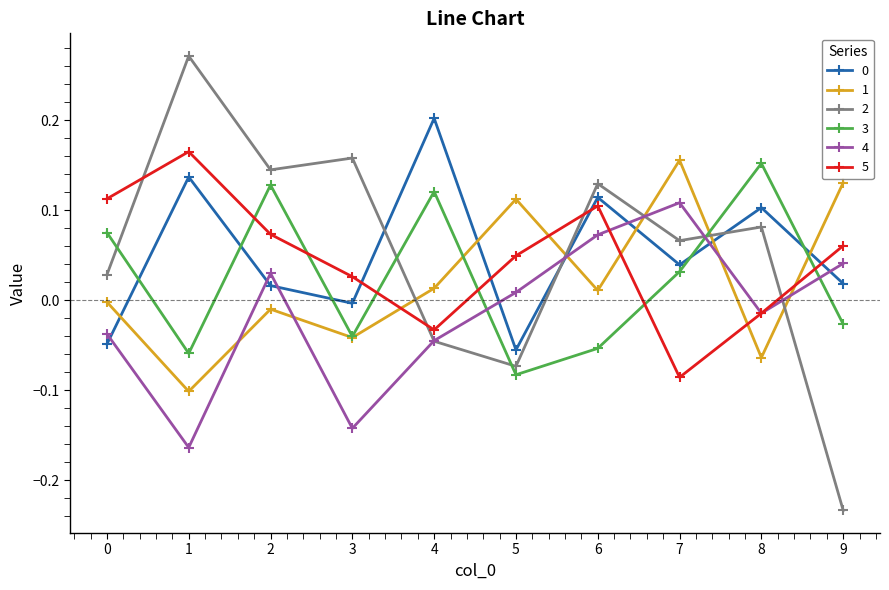

After their last crossing, which series has the higher values: 2 or 3?

3